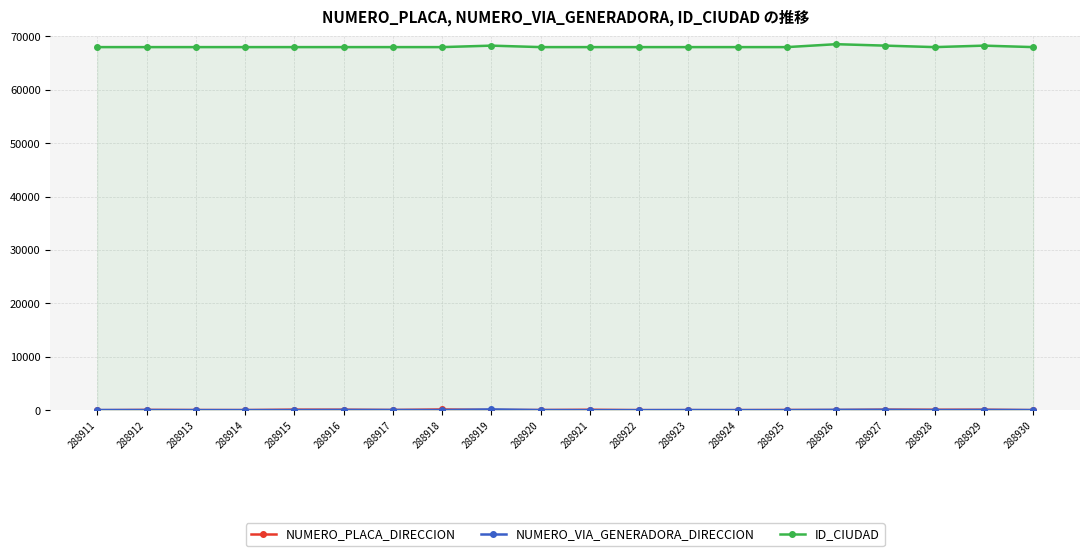

At which category does NUMERO_VIA_GENERADORA_DIRECCION reach its first local peak?

288916